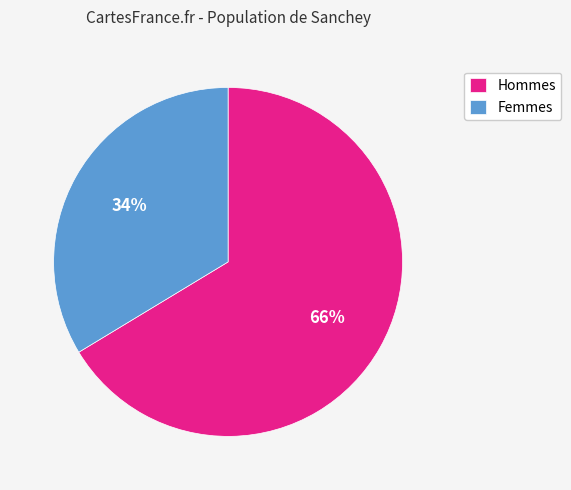

How many slices are in this pie chart?

2